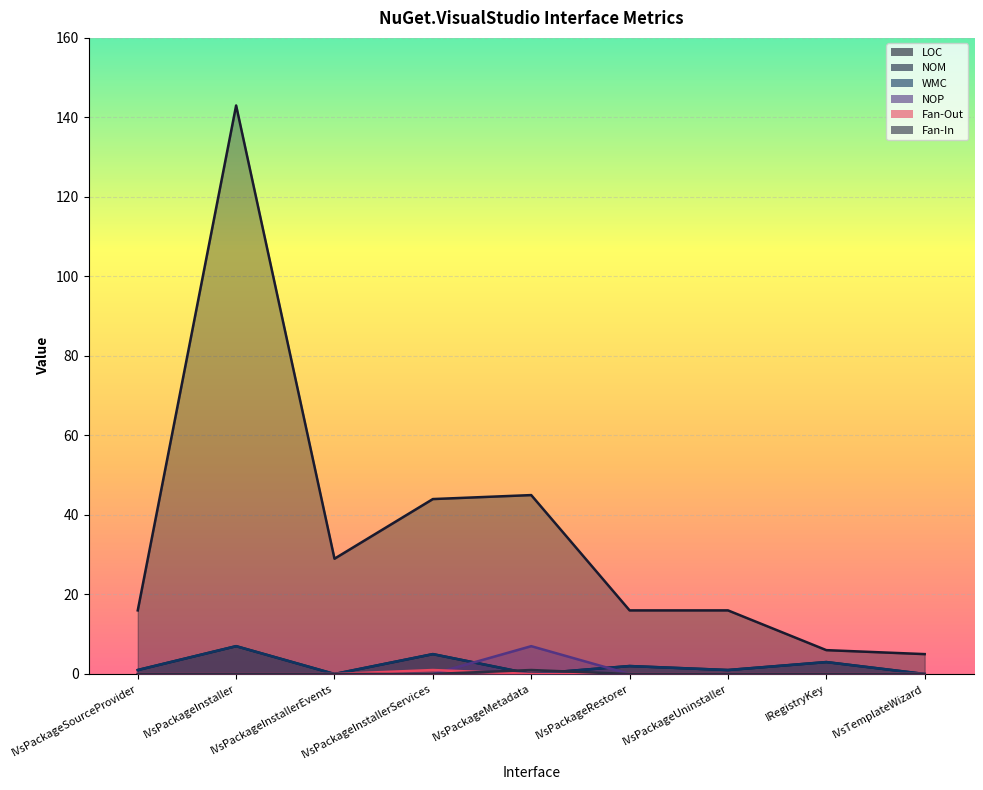

Where is NOM nearest to the value 3?

IRegistryKey